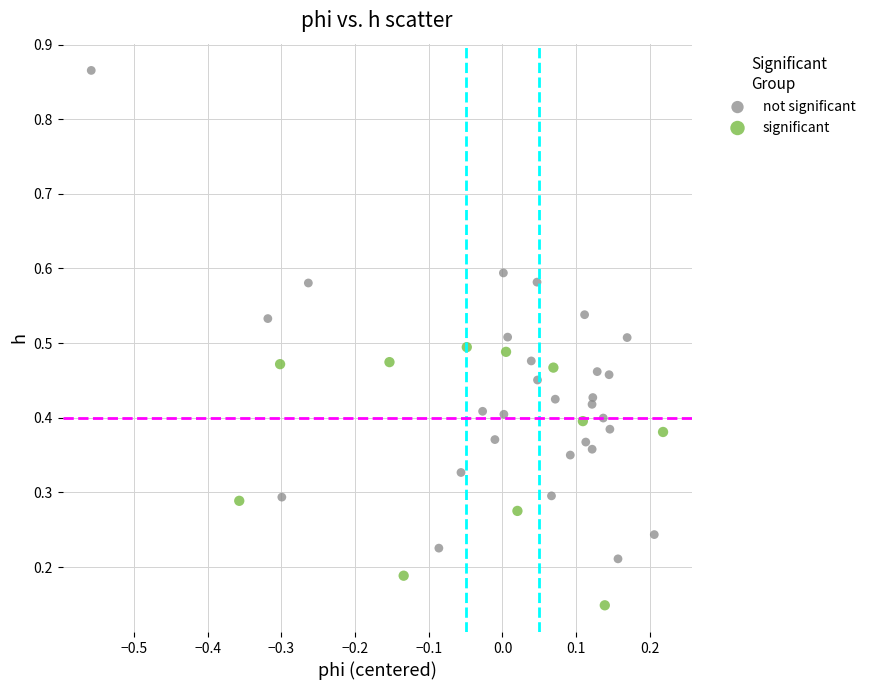

Which series has the widest spread of Y values?

not significant